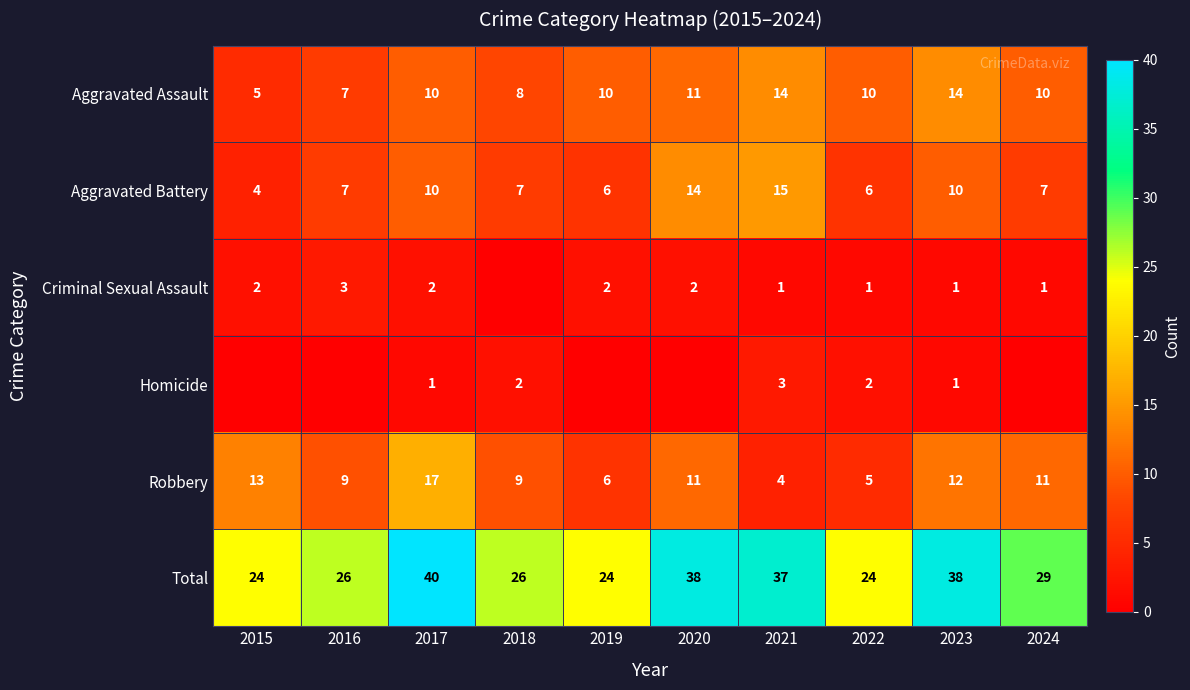

Which category has the lowest value in the Aggravated Battery series?

2015